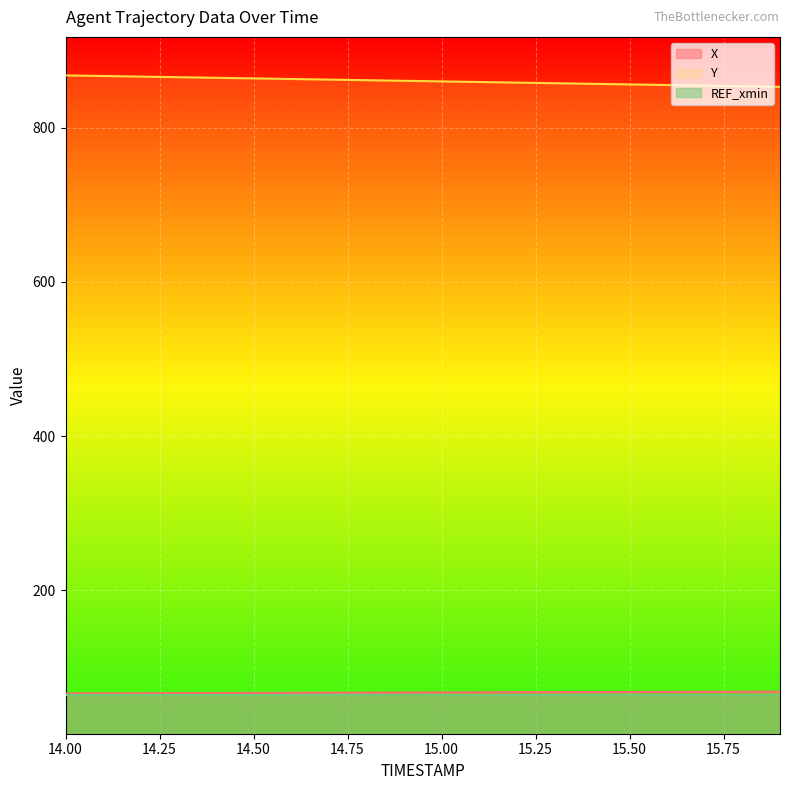

Where is X nearest to the value 66?

14.1